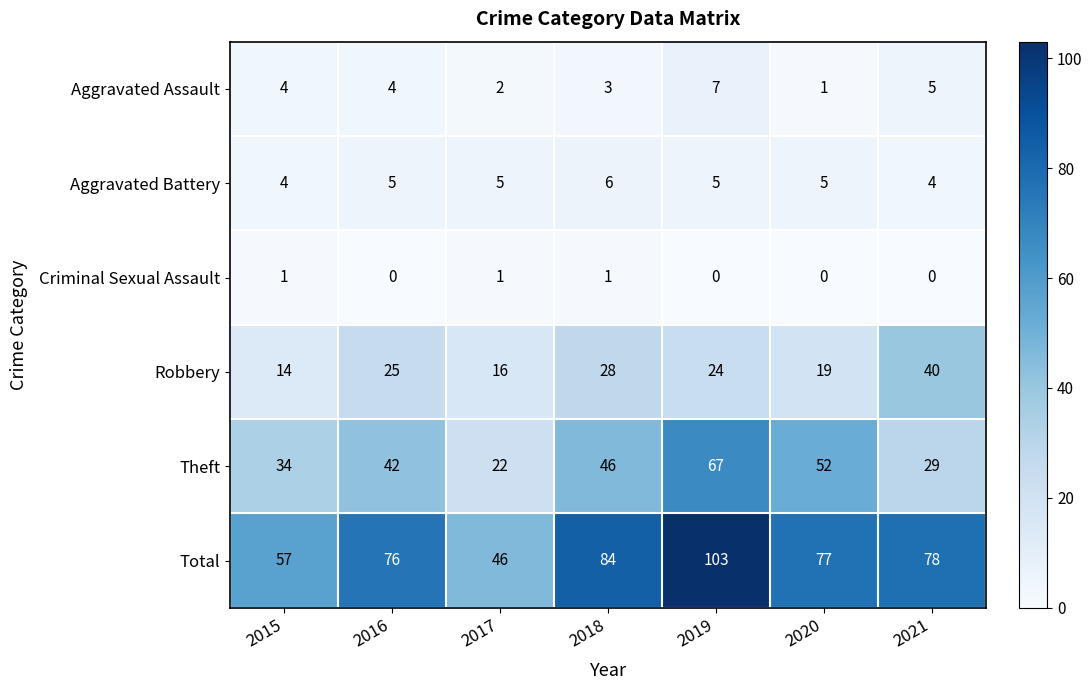

What is the difference between the maximum and minimum values in the Total series?

57